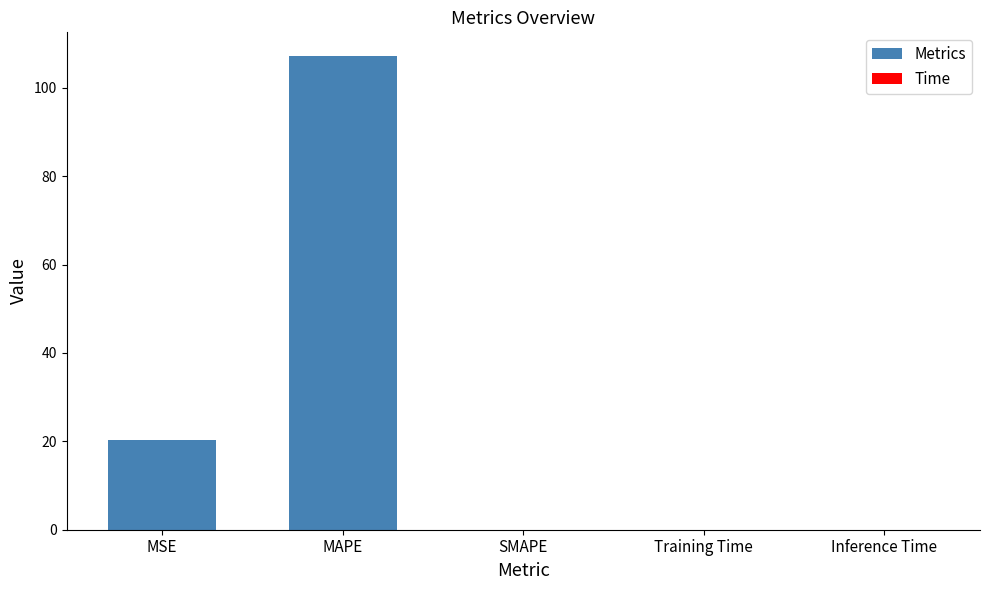

What is the label of the 5th bar from the left?

Inference Time